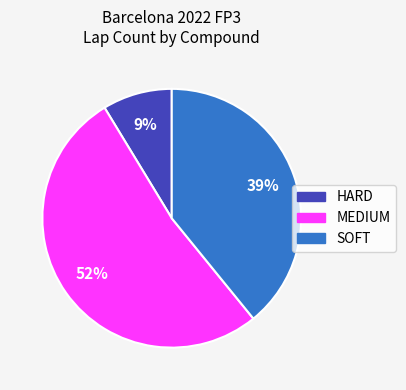

Is there a majority slice in this chart?

Yes